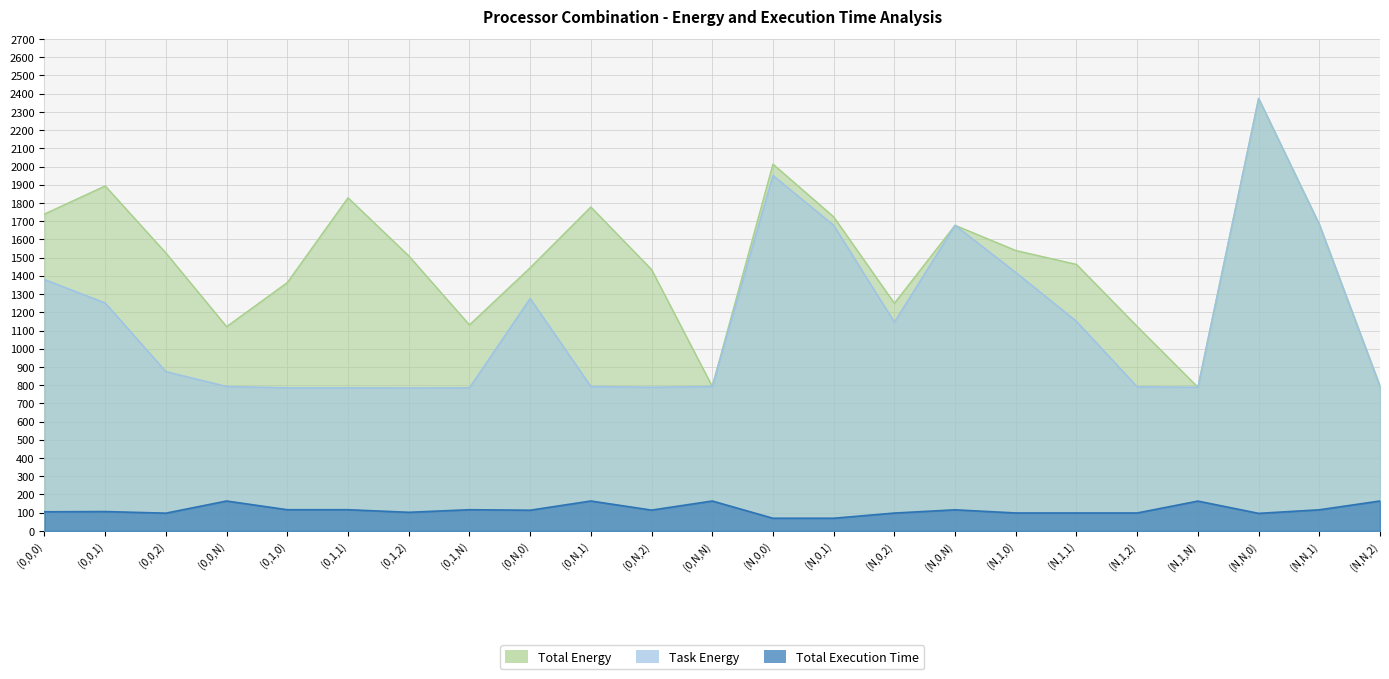

What is the total value across all series at (N,0,2)?

2493.8